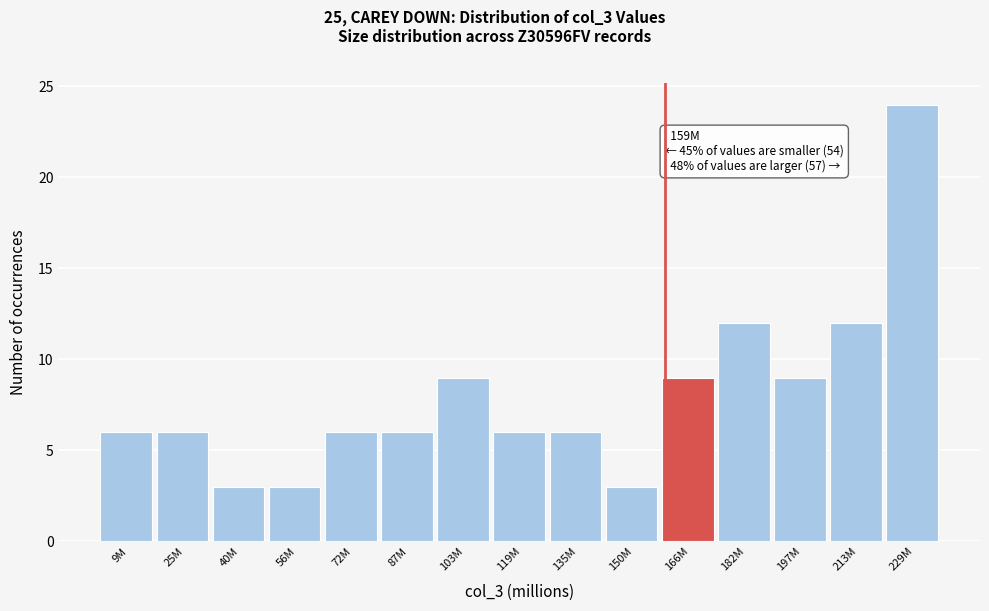

Reading left to right, what are all the values shown in this chart?

9M=6	25M=6	40M=3	56M=3	72M=6	87M=6	103M=9	119M=6	135M=6	150M=3	166M=9	182M=12	197M=9	213M=12	229M=24